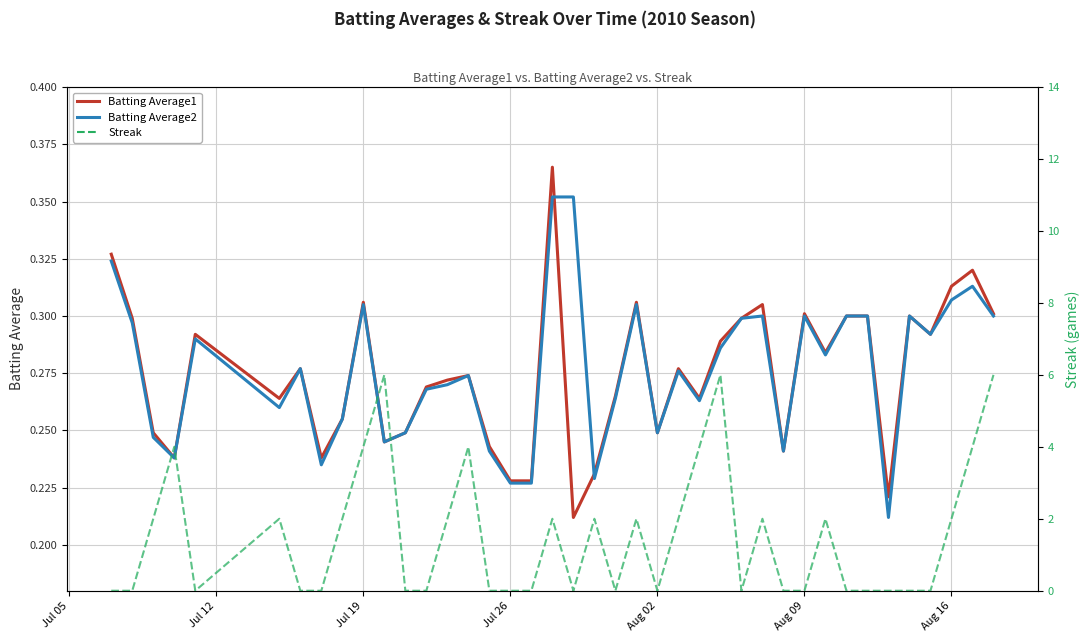

The value of Streak at Jul 26 is 1.0. True or false?

False